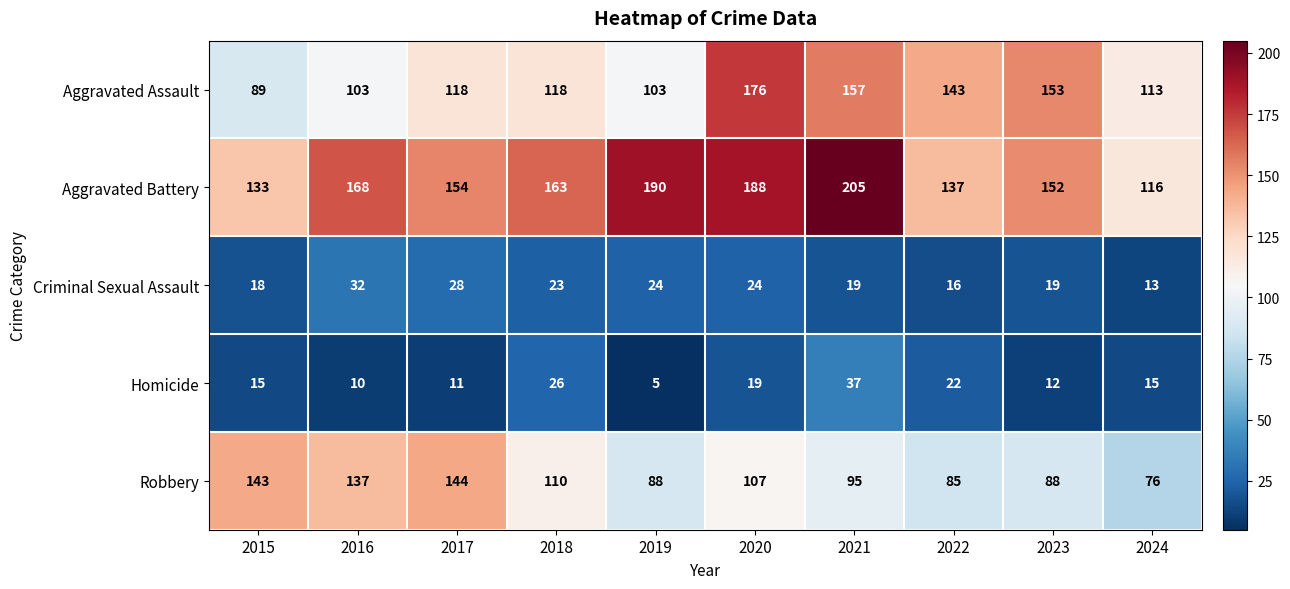

What is the average value of the Aggravated Battery series?

161